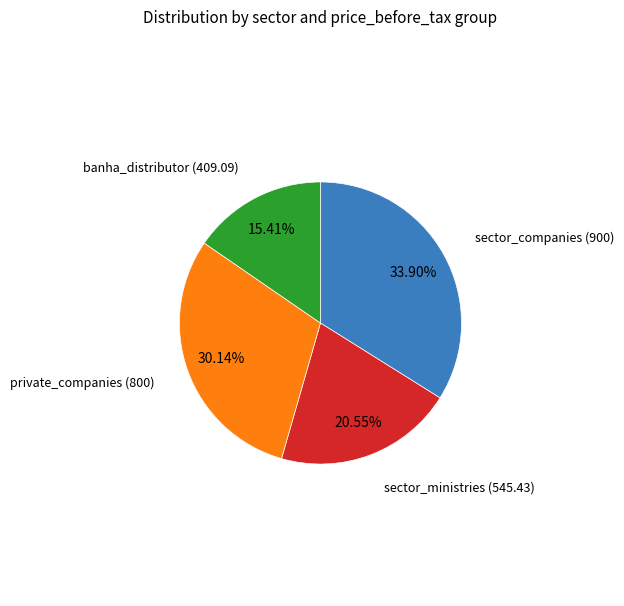

Is there a majority slice in this chart?

No